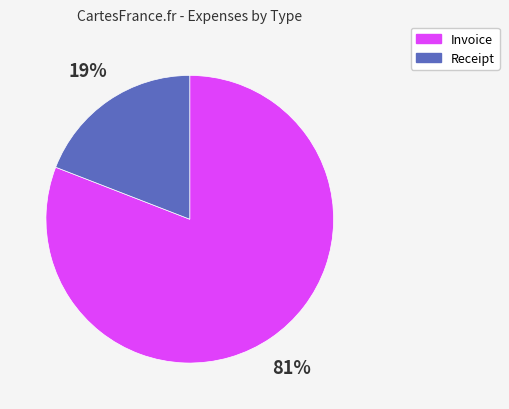

To the nearest percent, what portion does Receipt represent?

19%